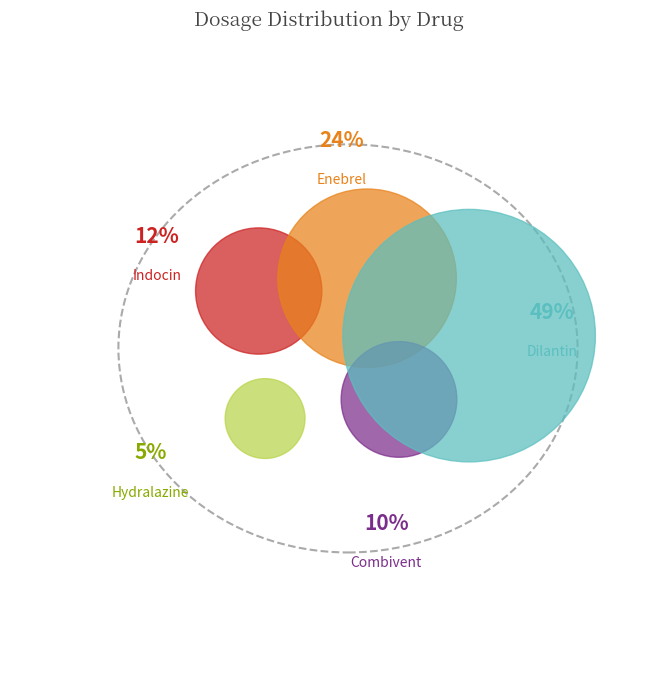

Is Hydralazine the majority of the pie?

No